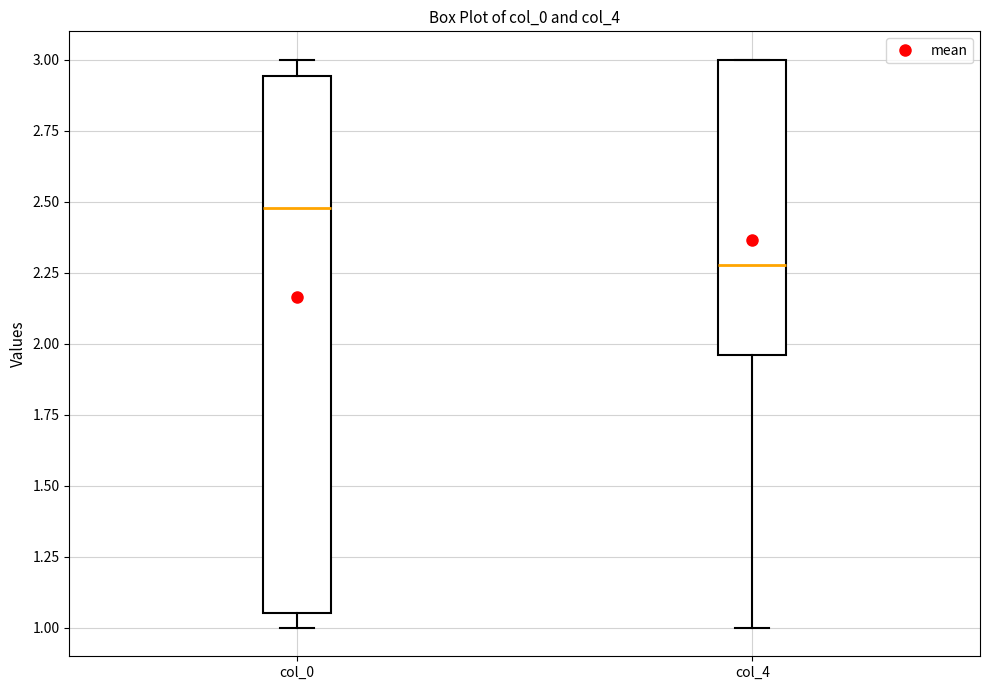

Reading left to right, transcribe this box plot: for each box, give where its median line is, the range the box spans, and where its two whiskers end, as read against the y-axis. The values are not printed on the chart, so give them approximately, as read against the axis.

col_0: median 2.50, box 1.05 to 2.95, whiskers 1.00 to 3.00
col_4: median 2.30, box 1.95 to 3.00, whiskers 1.00 to 3.00